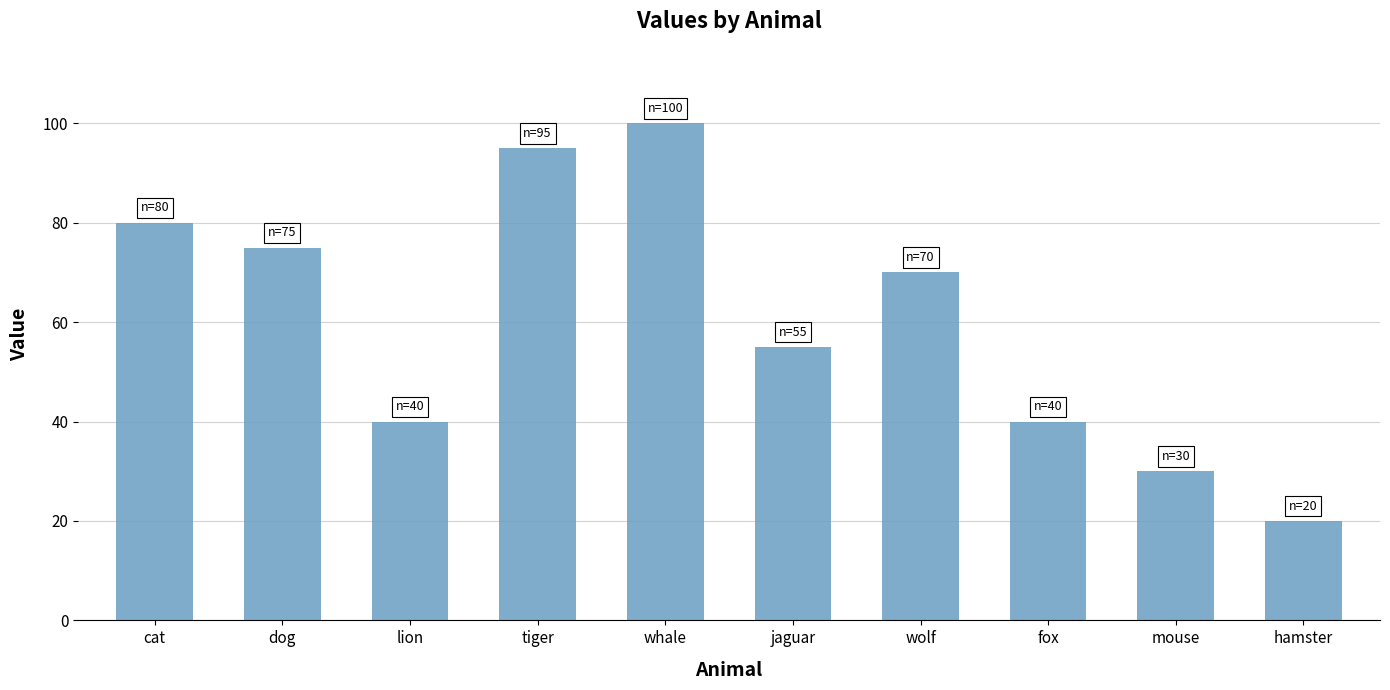

Which label corresponds to the largest value in the chart?

whale